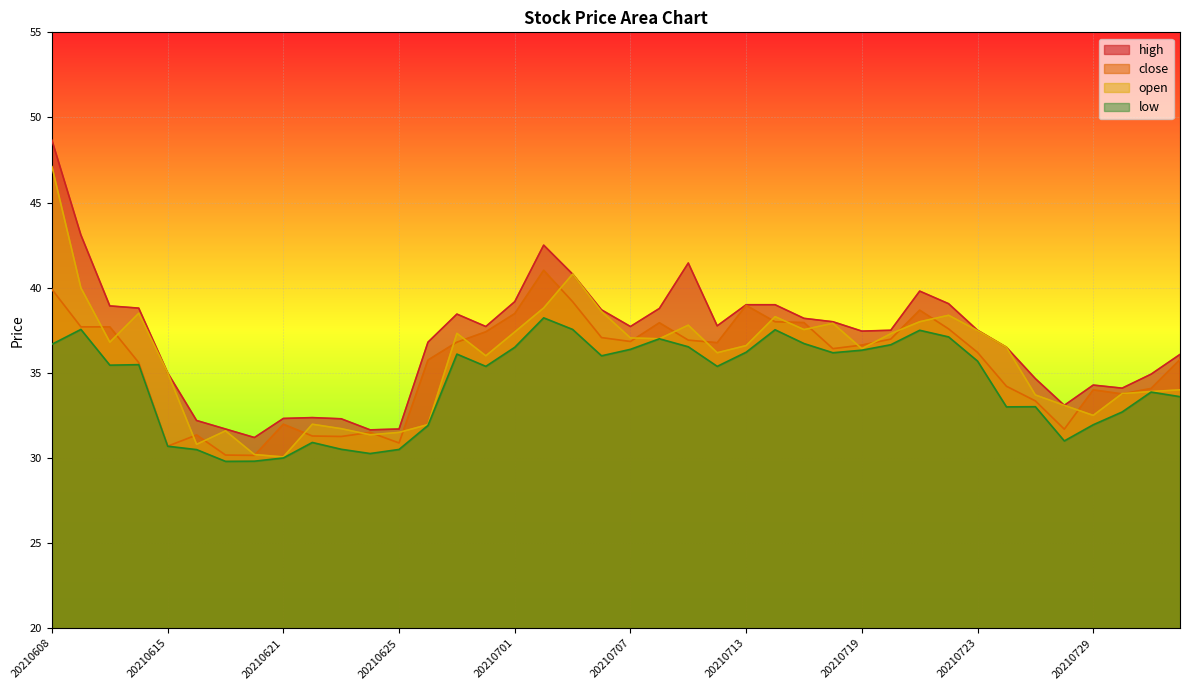

What is the sum of the low values at 20210730 and 20210714?

70.2